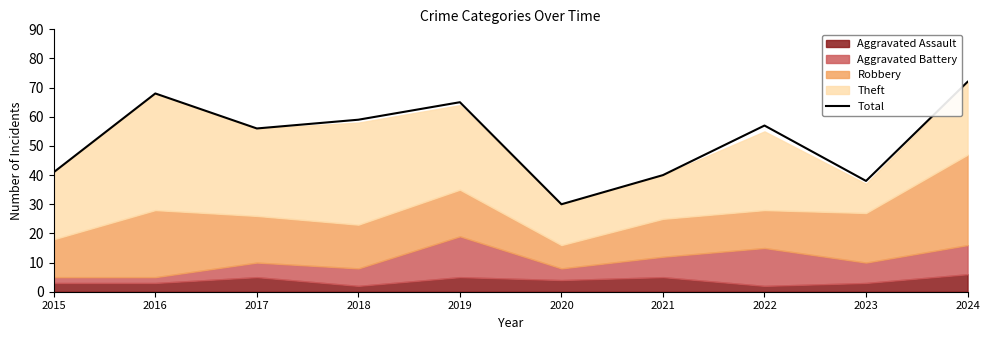

List the labels in order of value, smallest first.

2020, 2023, 2021, 2015, 2017, 2022, 2018, 2019, 2016, 2024